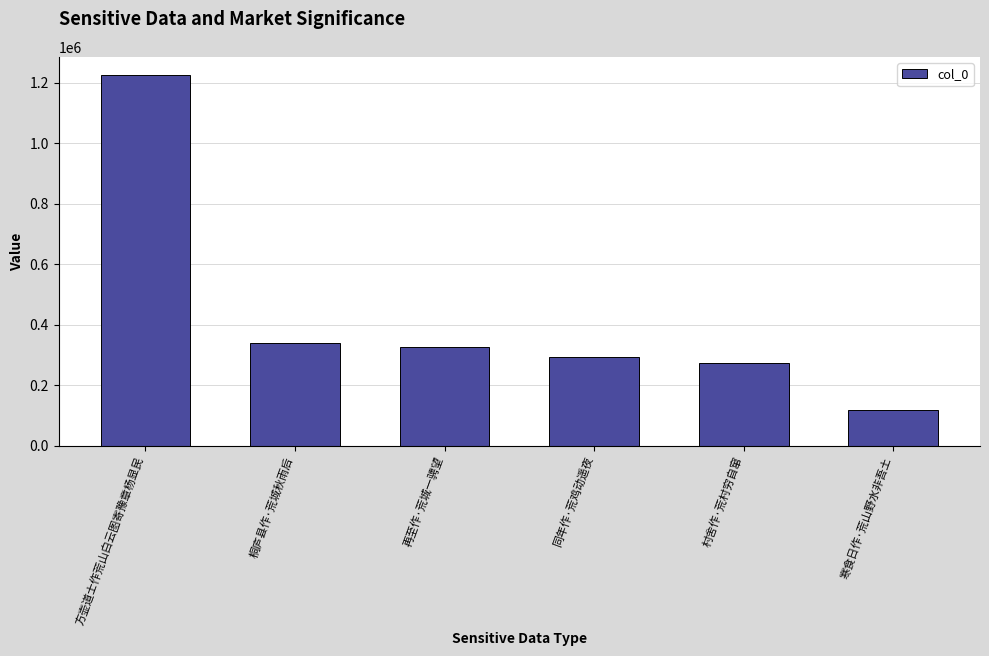

What is the sum of all values?

2576366